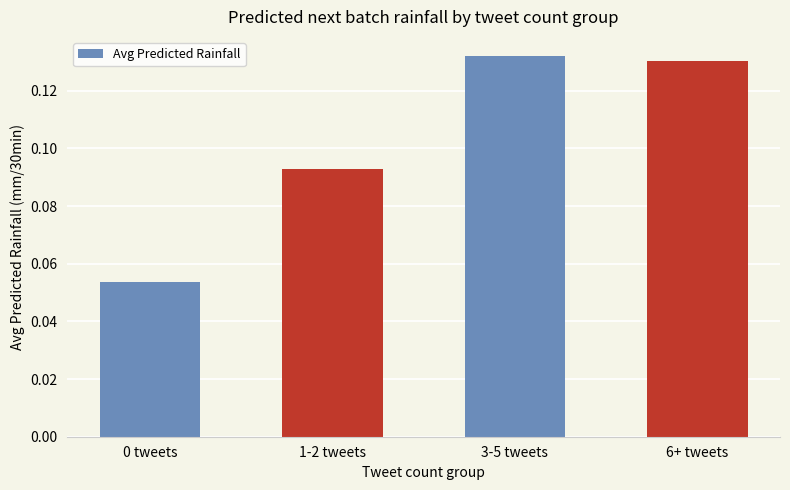

Is it true that the value at 0 tweets is 0.0?

False